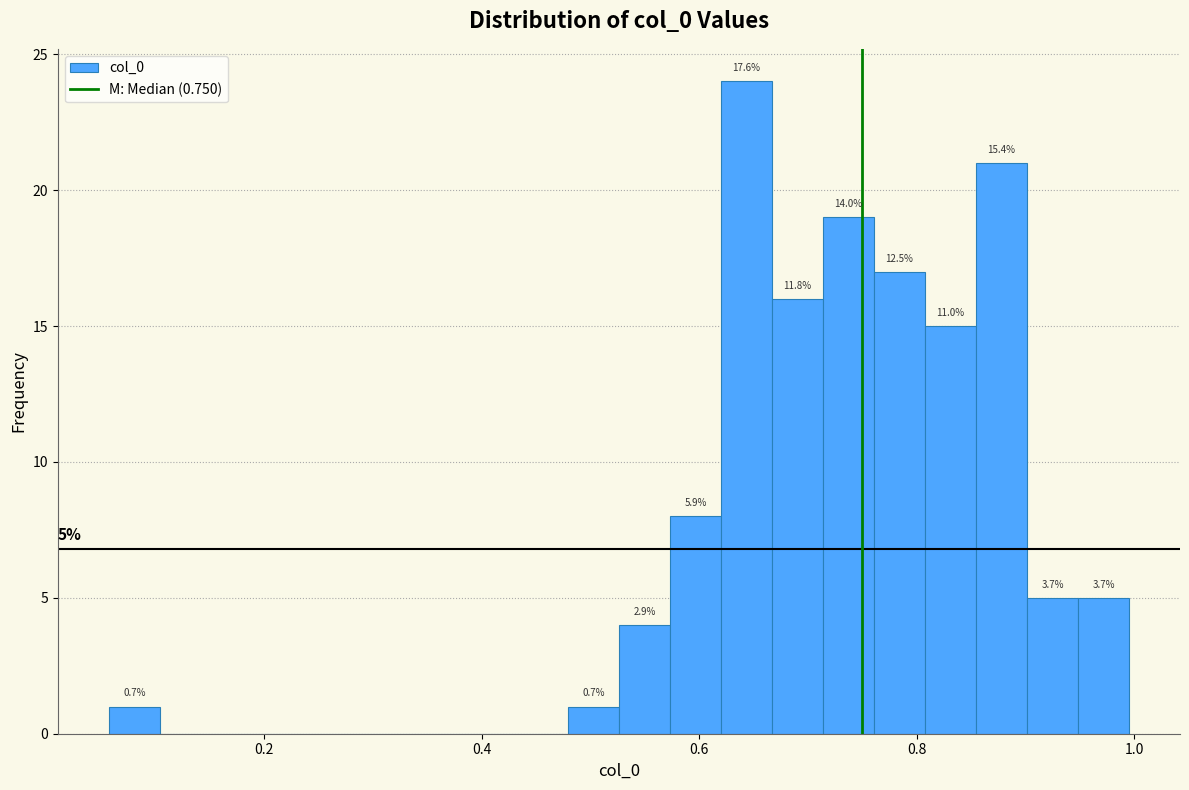

Around what value on the x-axis is the tallest bar? Give the approximate position of its centre, as read against the axis.

0.64